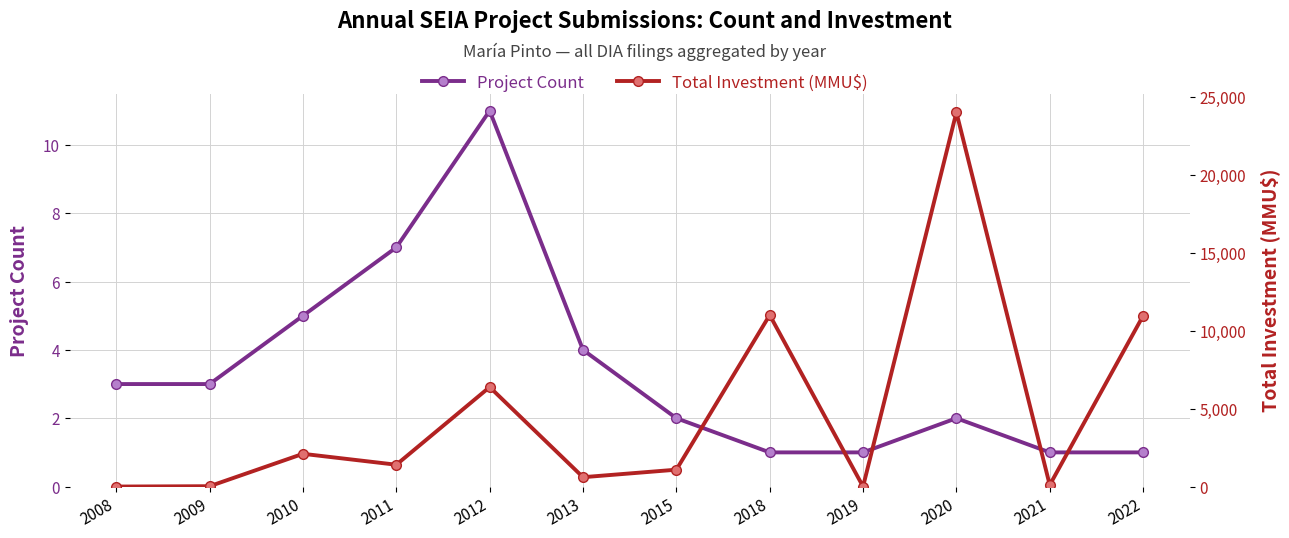

What is the difference between the maximum and minimum values in the Total Investment (MMU$) series?

24000